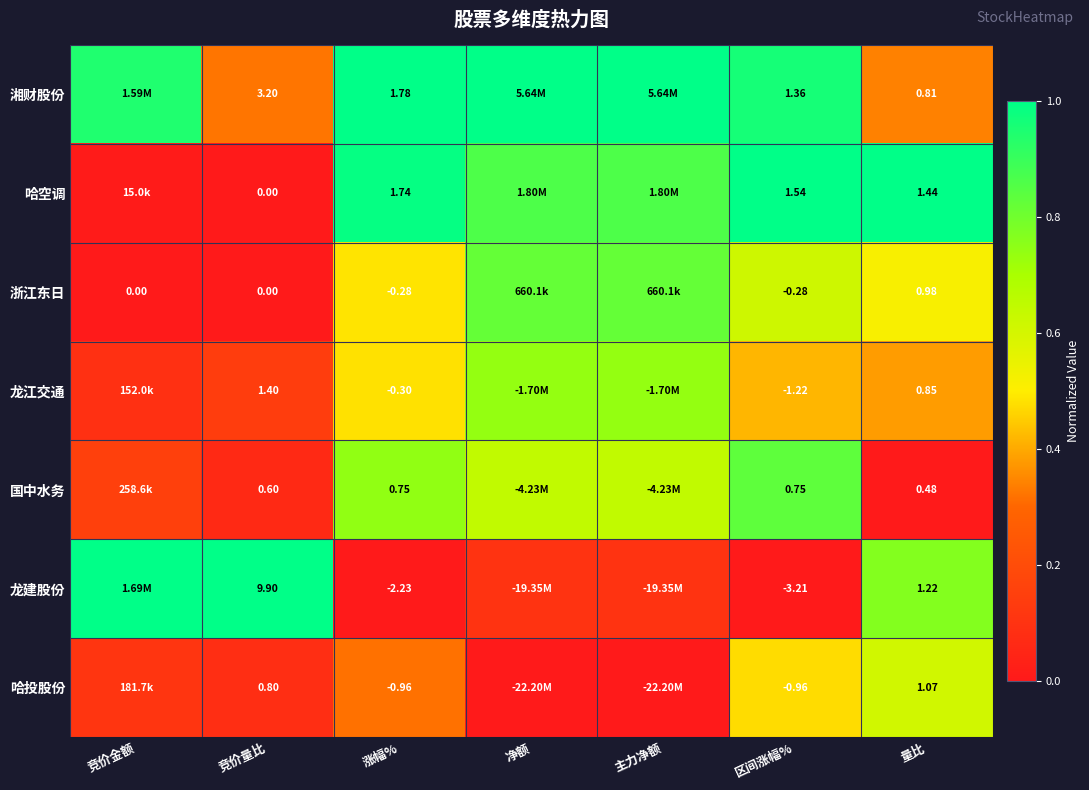

Rank the series at 涨幅% from highest to lowest value.

湘财股份, 哈空调, 国中水务, 浙江东日, 龙江交通, 哈投股份, 龙建股份